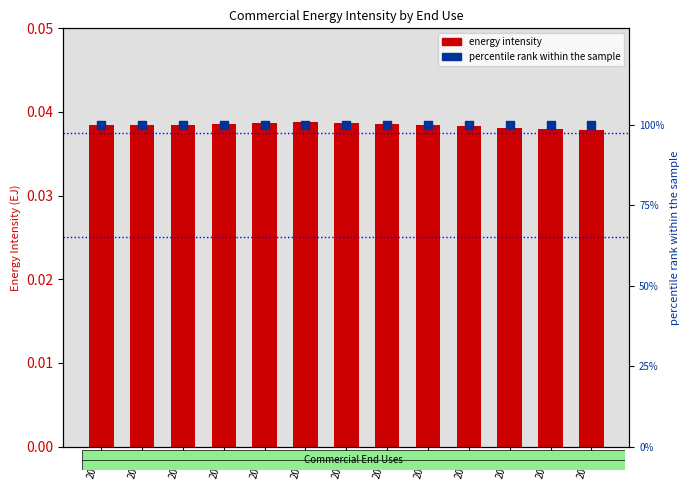

Which series contains the highest Y value?

percentile rank within the sample